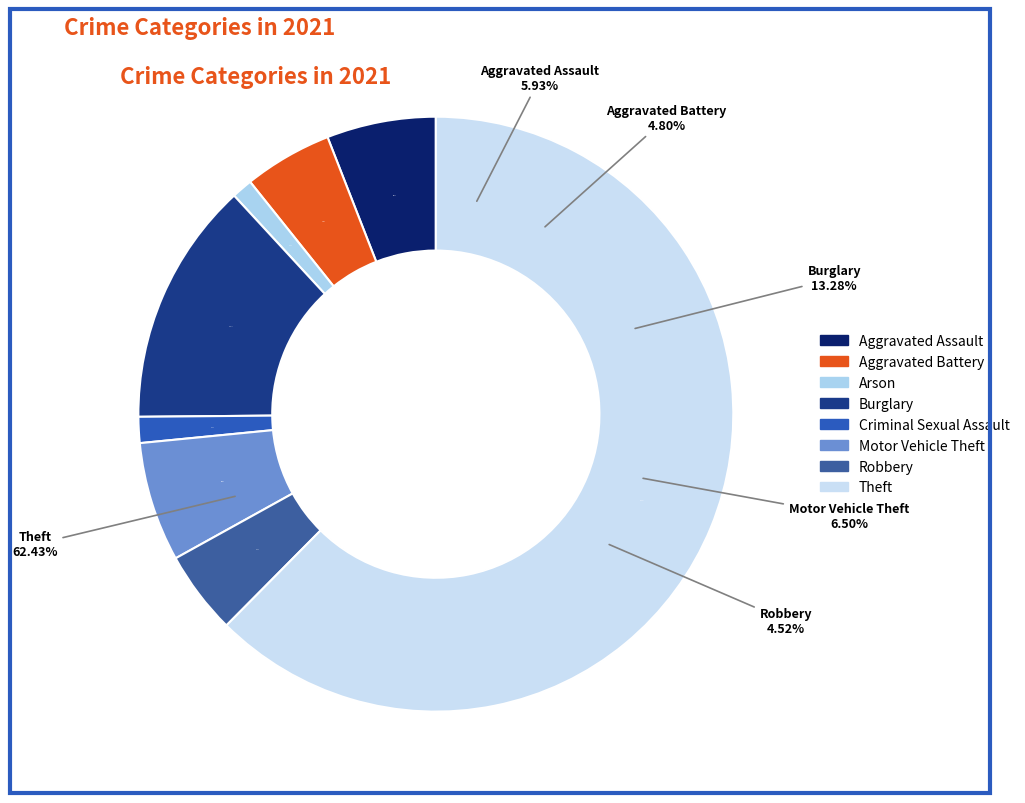

Between Burglary and Criminal Sexual Assault, which is larger?

Burglary